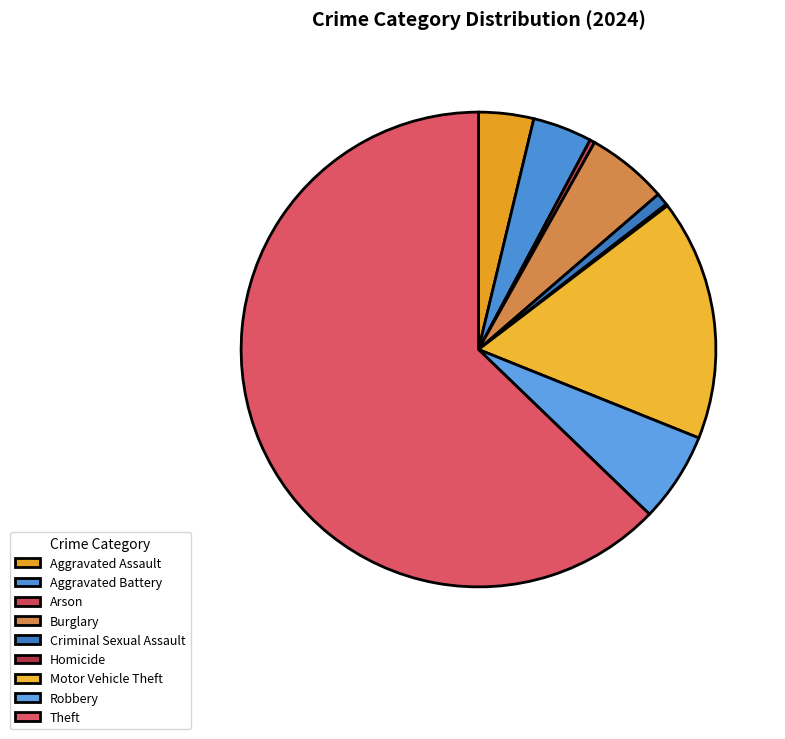

To the nearest percent, what is the difference between the largest and smallest slice percentages?

63%